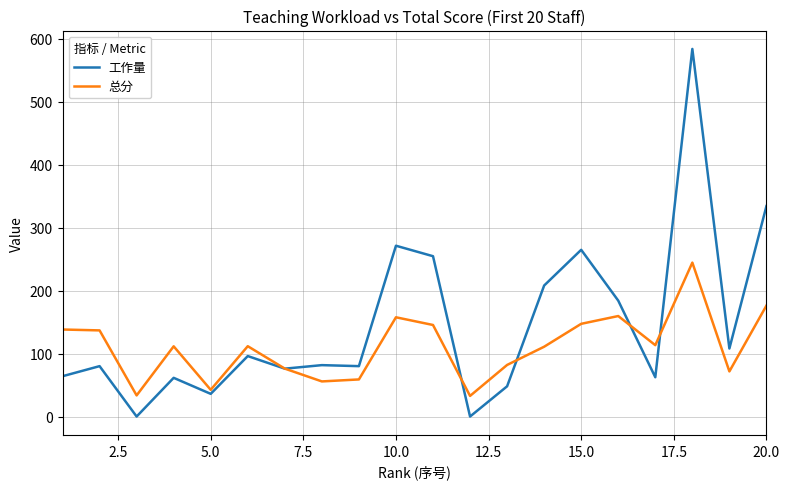

Which series has the widest spread of values?

工作量